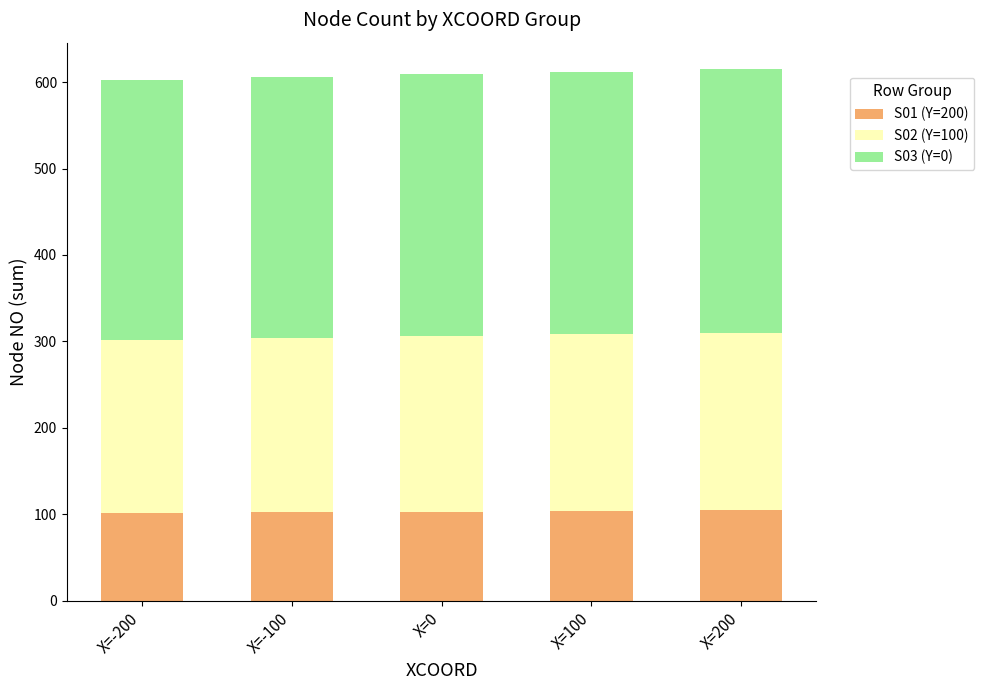

True or false: S01 (Y=200) has a value of 170 at X=0.

False